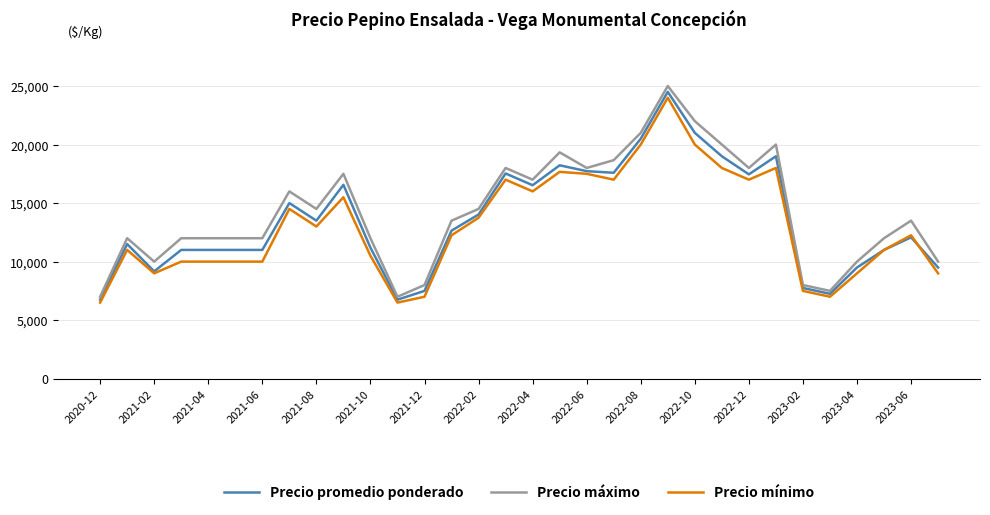

What is the highest value of the Precio mínimo series?

24000